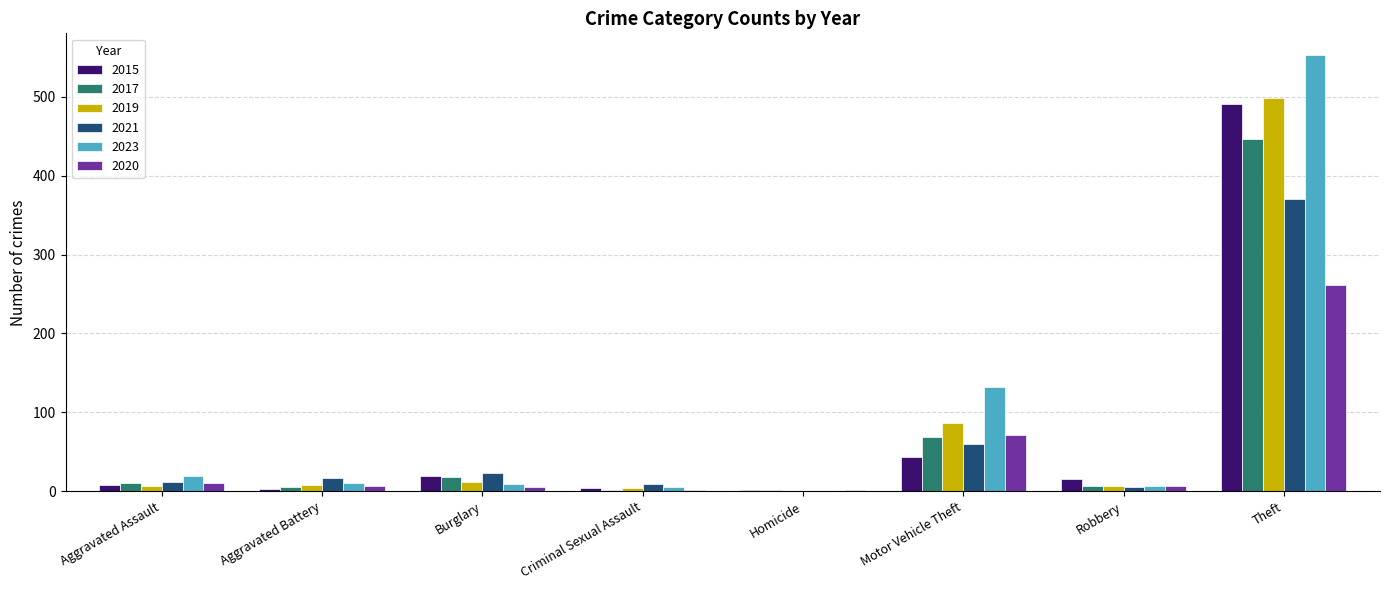

Are the bars horizontal?

No